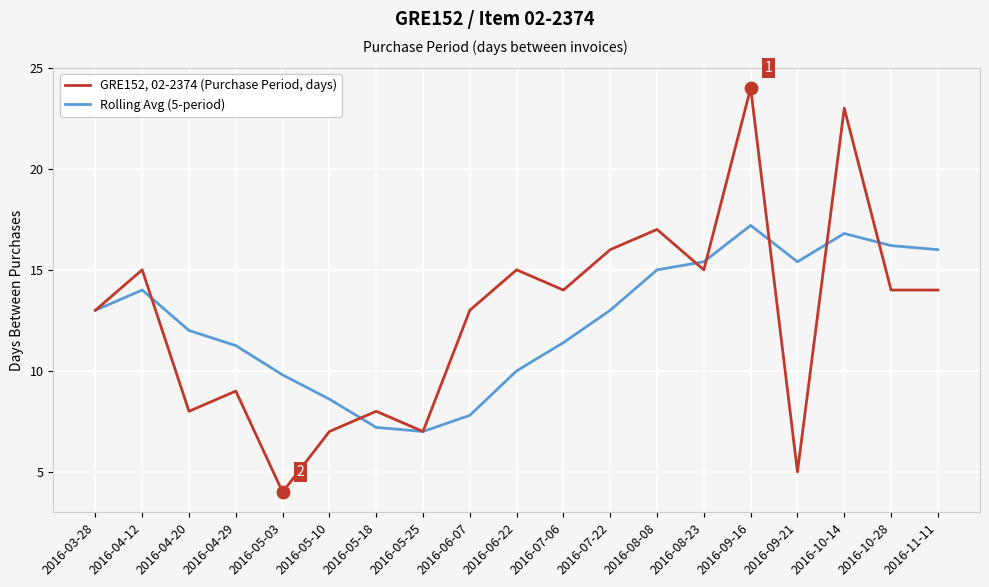

Which series has the largest total across all categories?

GRE152, 02-2374 (Purchase Period, days)